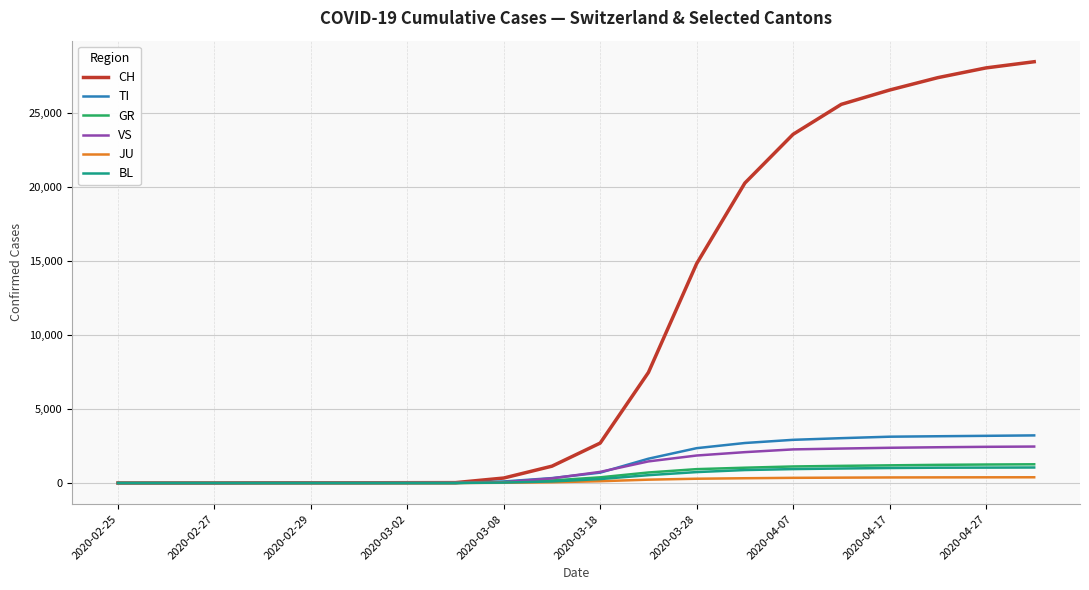

Which series has the largest range (max minus min)?

CH